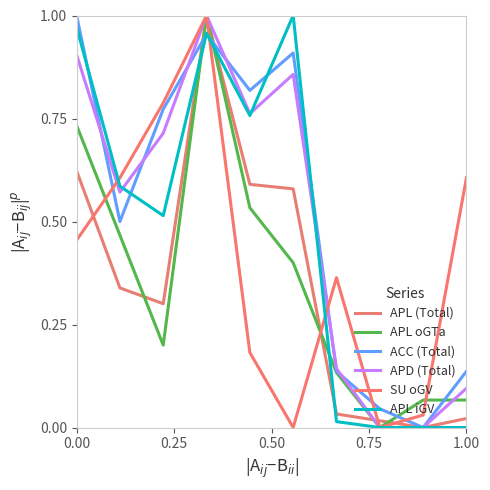

How many lines are shown in the chart?

6